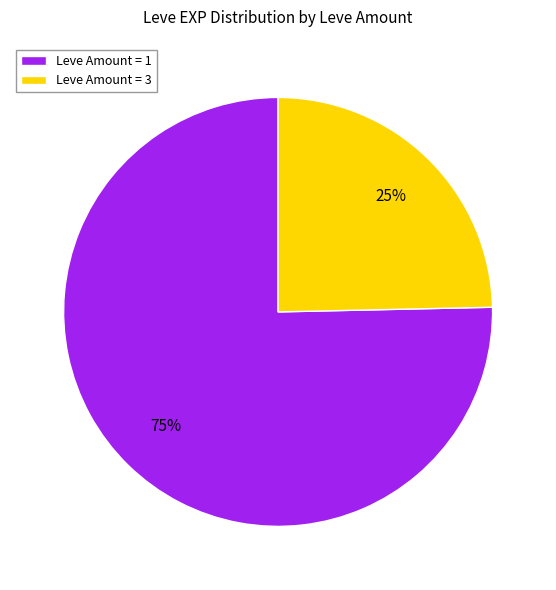

To the nearest percent, what percentage of the pie is Leve Amount = 1?

75%